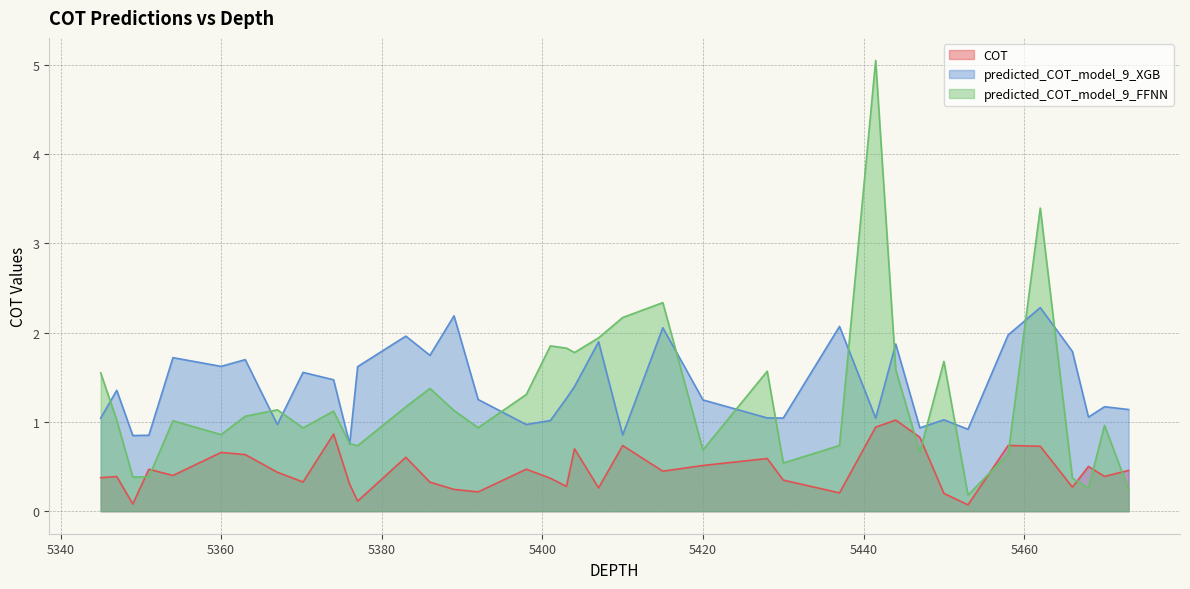

Which series changed the most between 5447.0 and 5462.0?

predicted_COT_model_9_FFNN